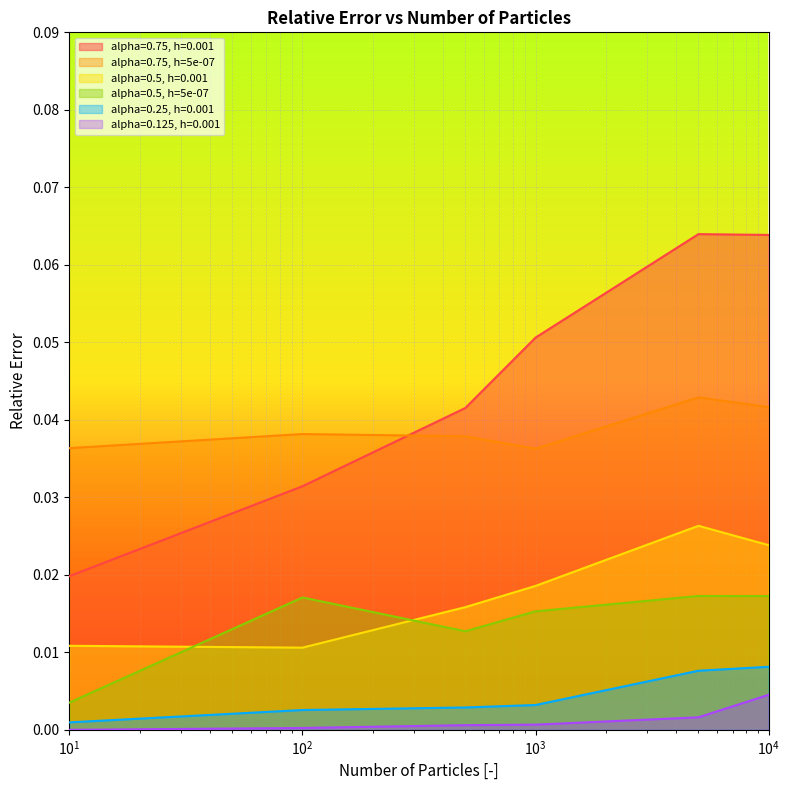

Which series has the largest total across all categories?

alpha=0.75, h=0.001